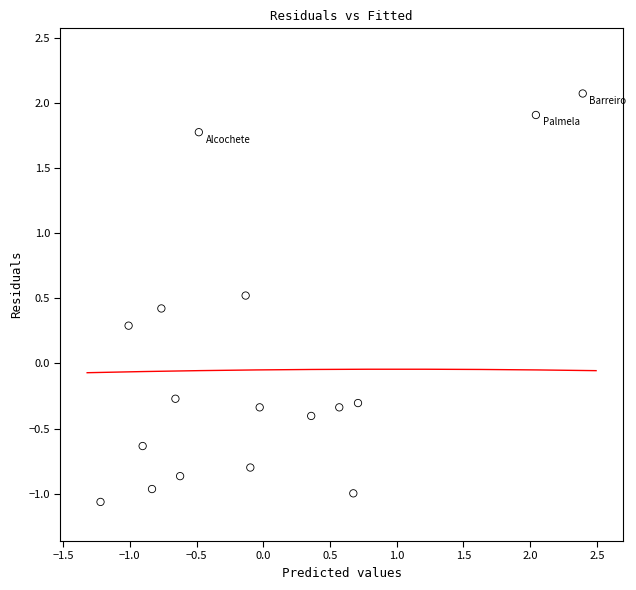

What is the range of X values (max minus min)?

3.6